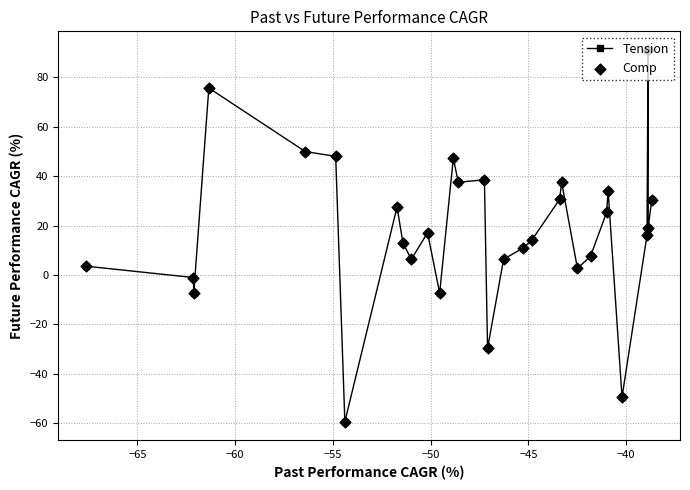

True or false: there are more than 2 points higher than both neighbors.

True